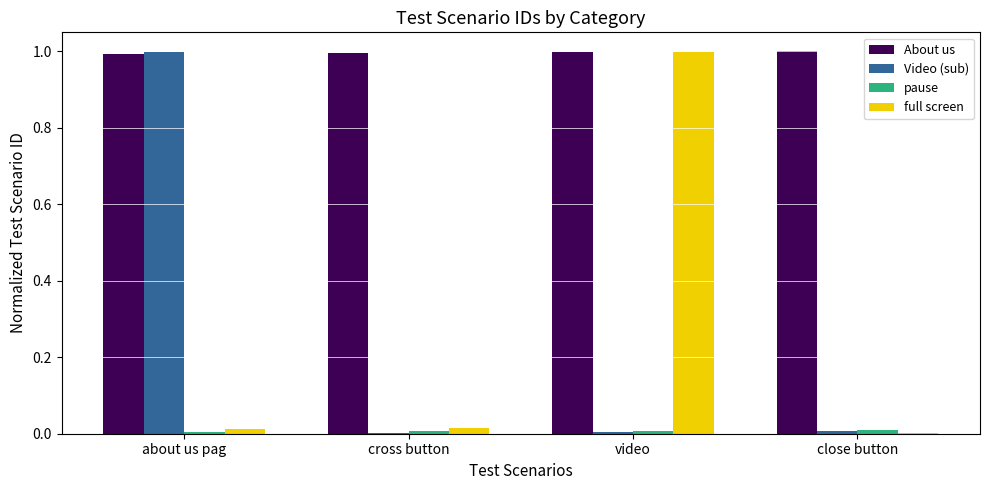

Which series has the largest total across all categories?

About us